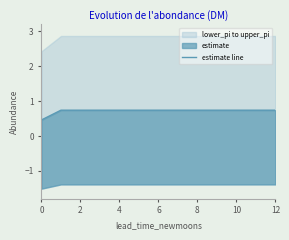

Read the value at 8.

0.7